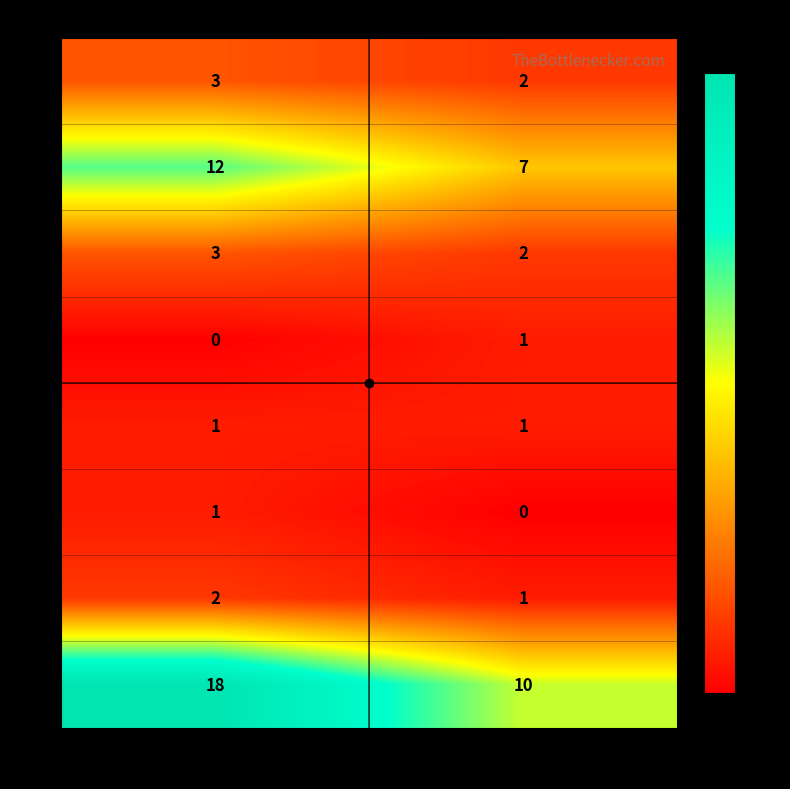

What is the maximum value for 6?

3